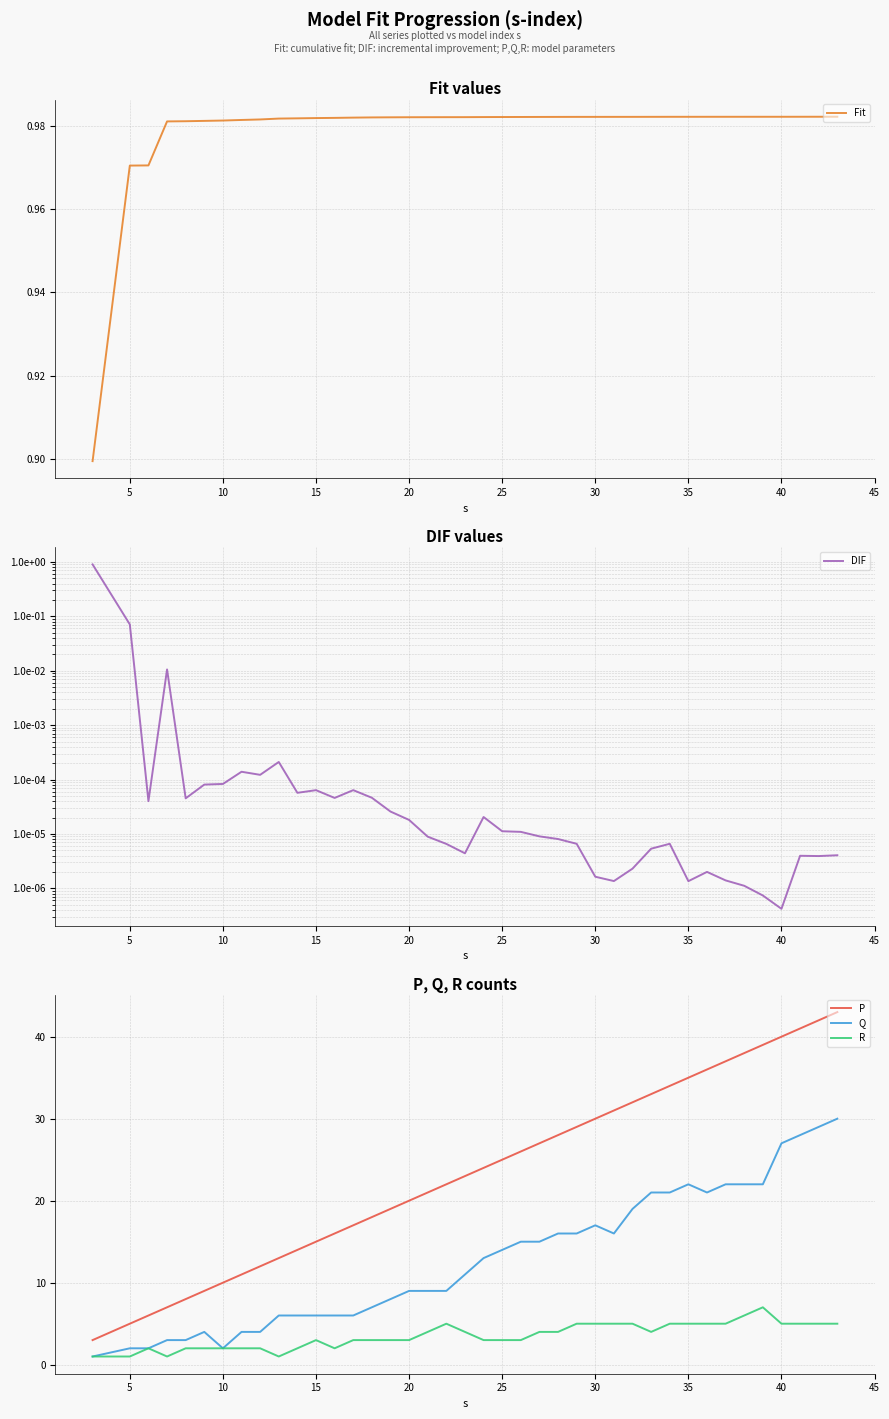

True or false: P and Q cross at least once.

False